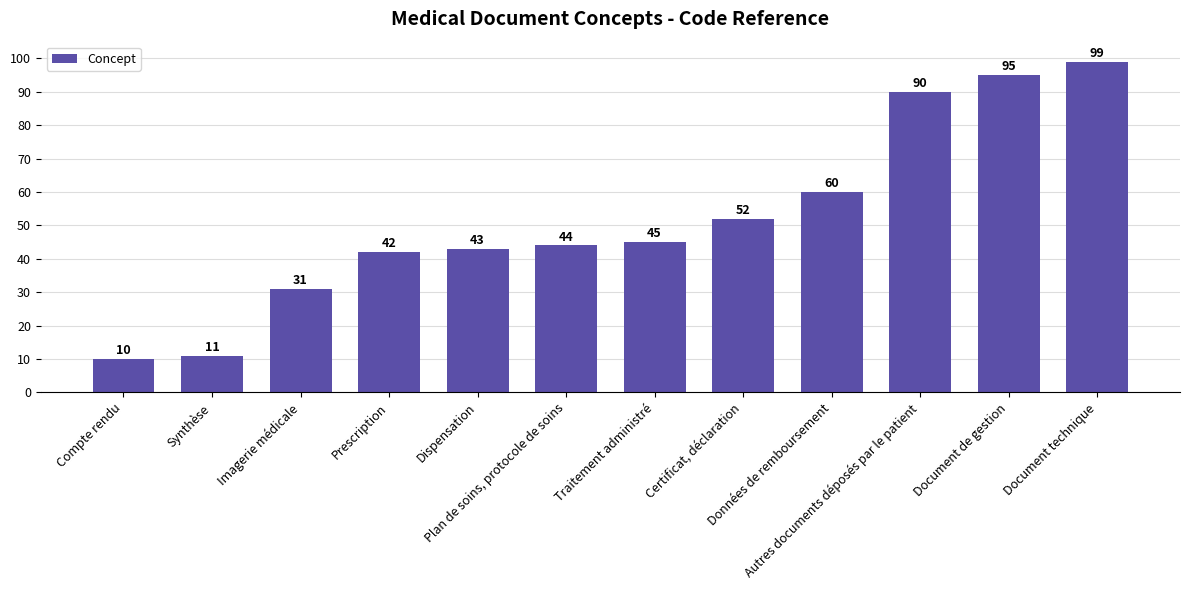

Approximately how many times larger is the value at Compte rendu compared to Synthèse?

0.9